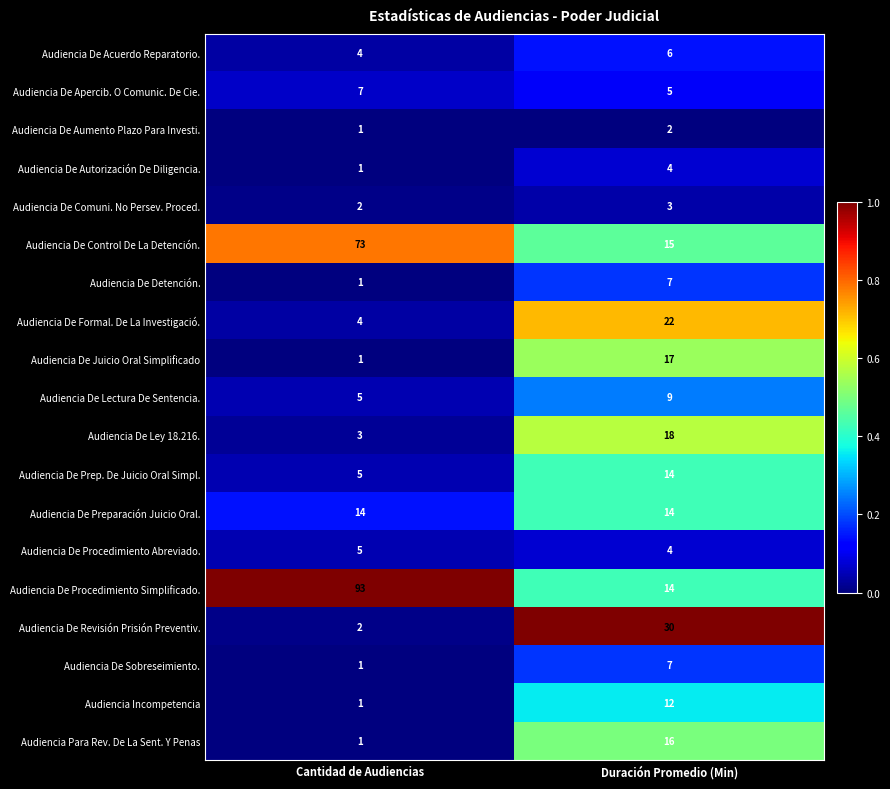

Which series has the largest total across all categories?

Audiencia De Procedimiento Simplificado.